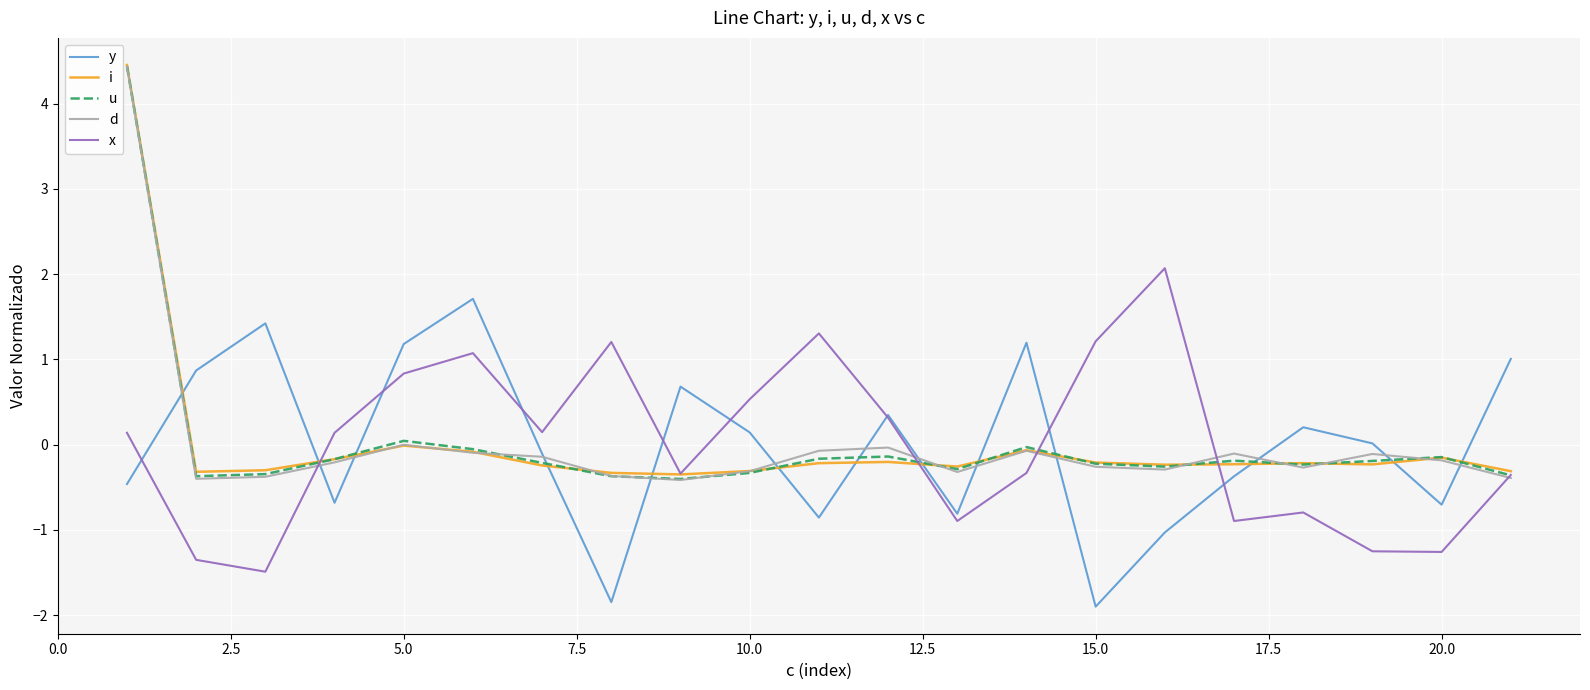

What is the lowest value of the y series?

-1.9